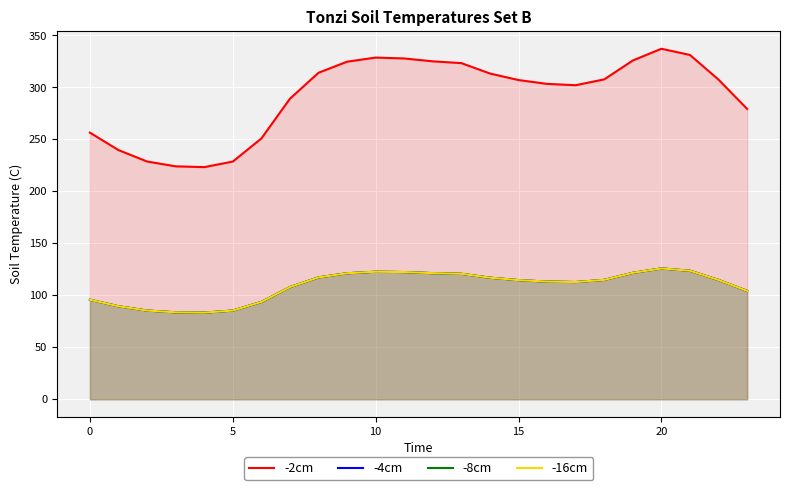

What is the spread (max minus min) of values at 18?

192.8